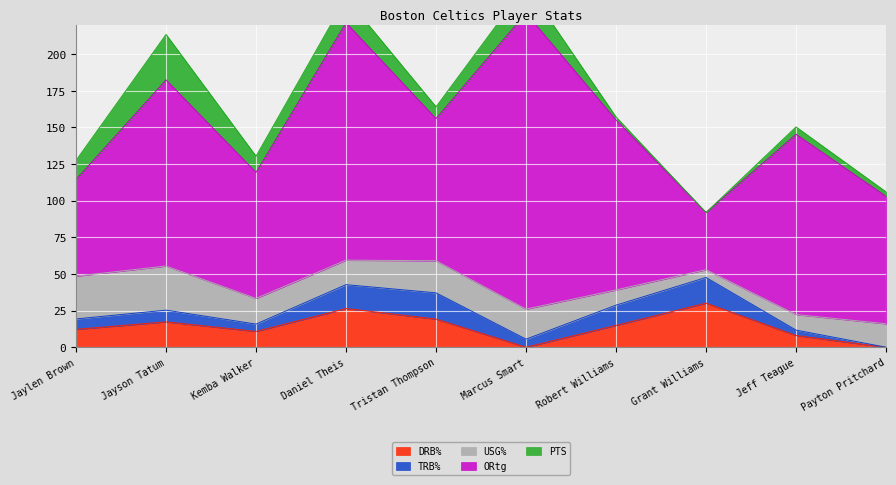

At which category does ORtg reach its first local valley?

Kemba Walker